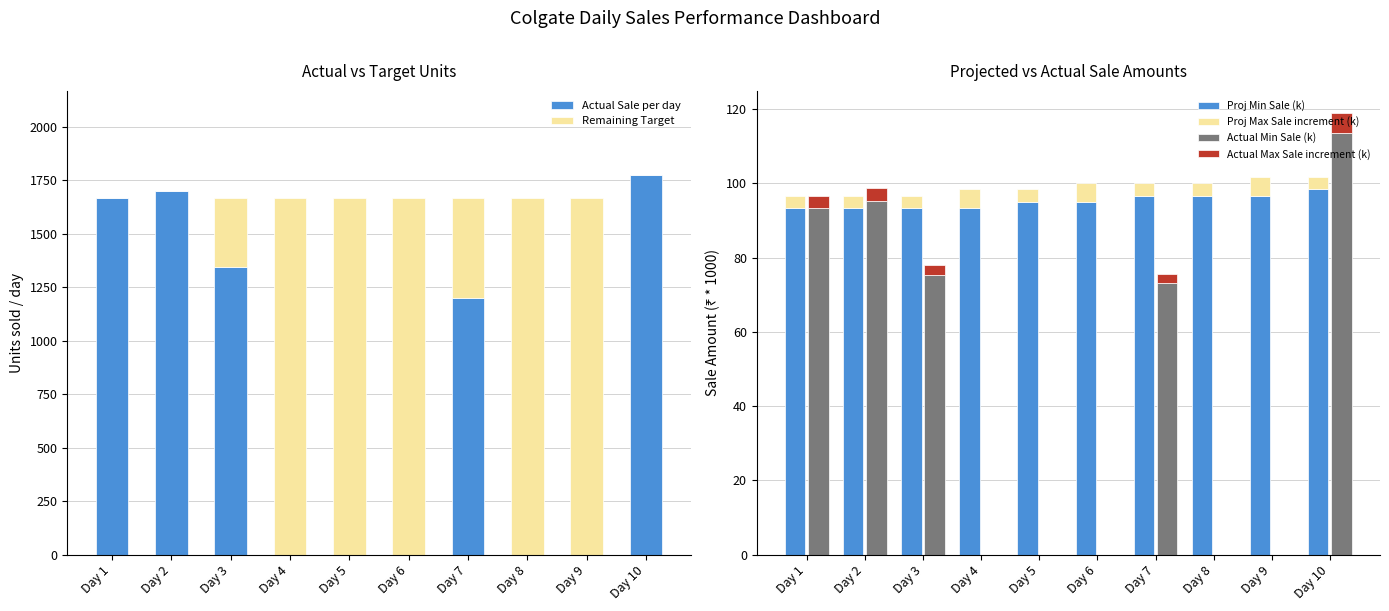

The Proj Max Sale increment (k) series shows 3.3 at Day 8. True or false?

True